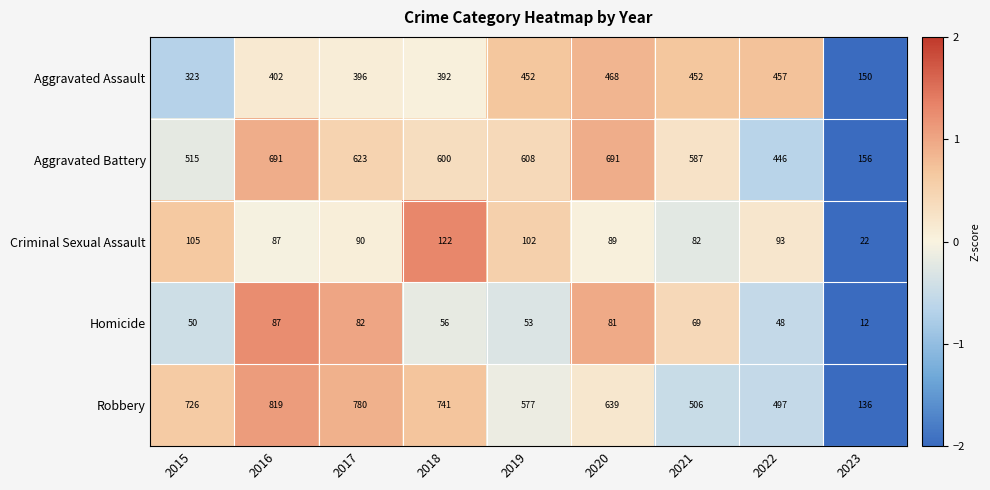

At which label is Robbery closest to 477?

2022